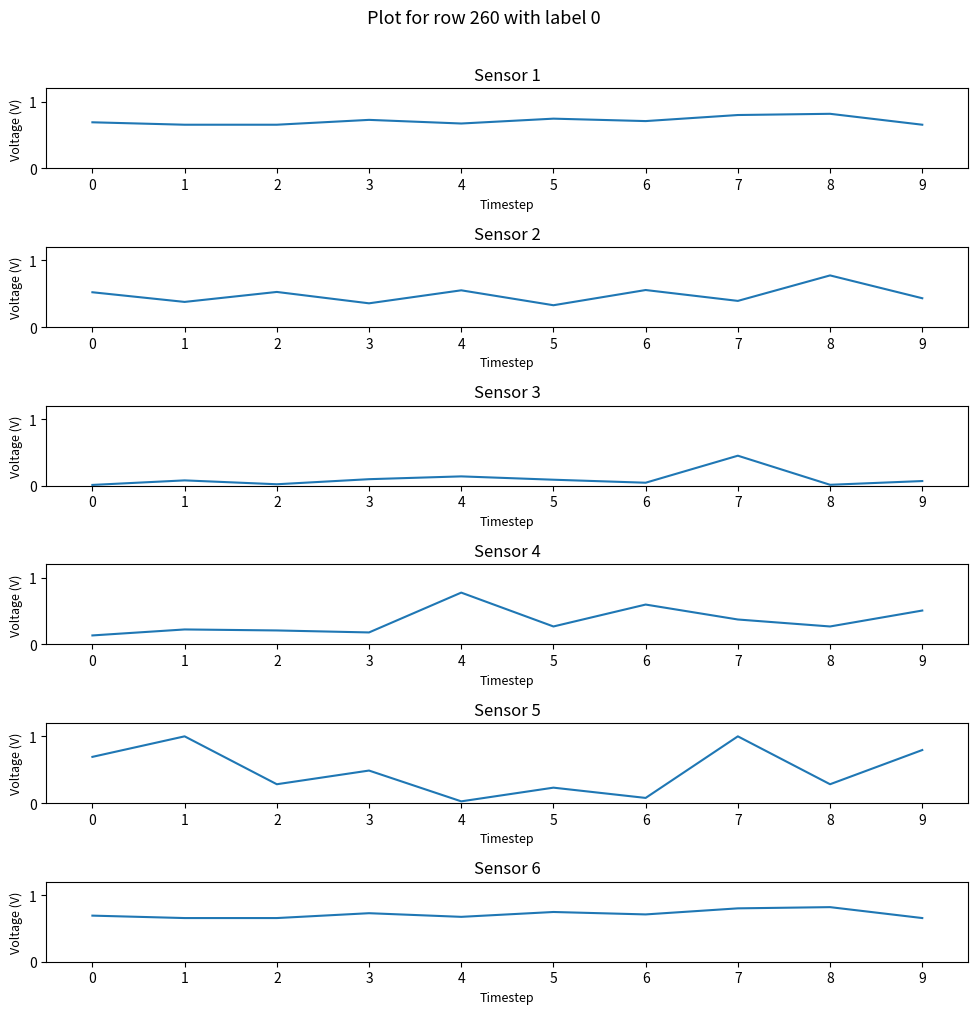

How many interior local peaks does the Ht series have?

3